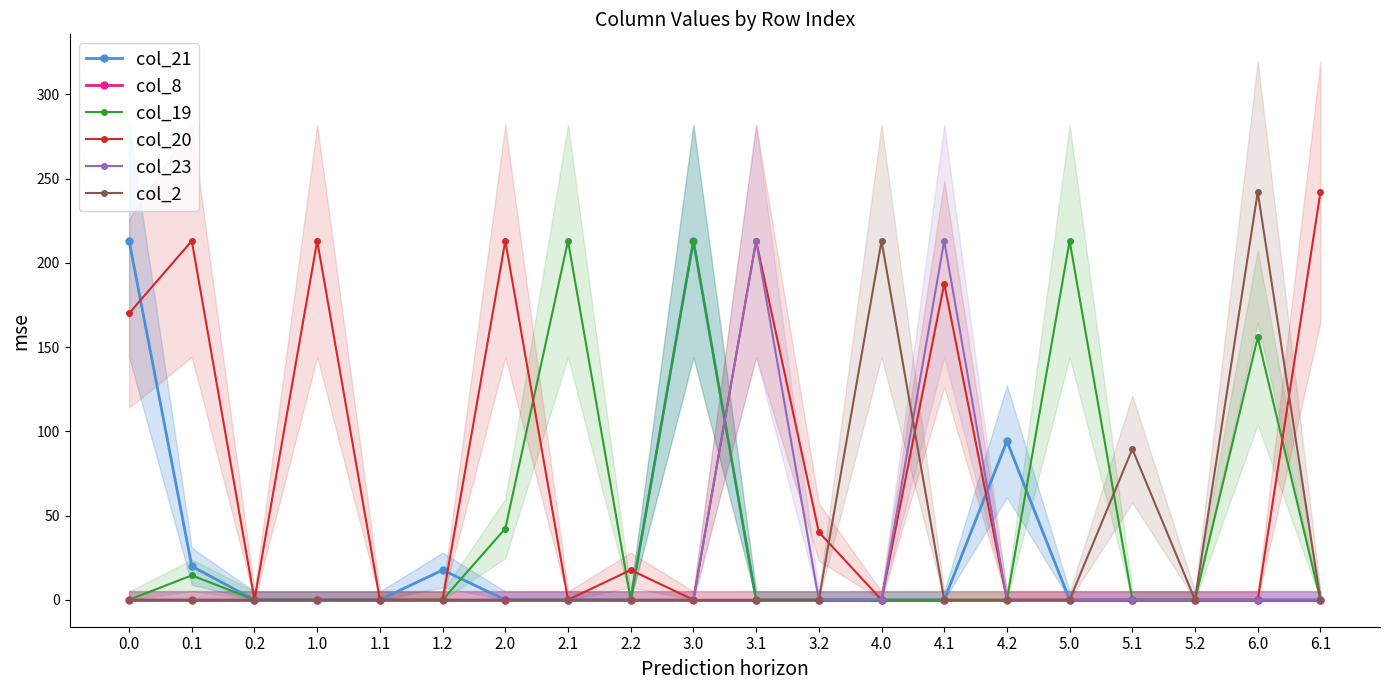

What is the maximum value for col_19?

213.0